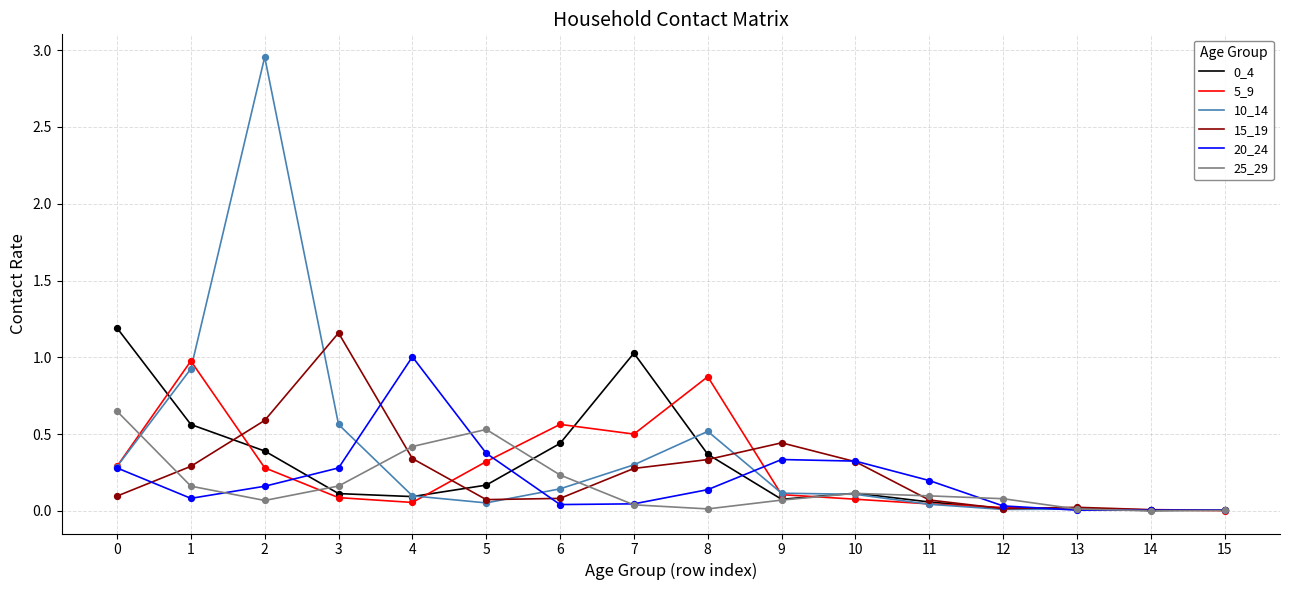

What is the spread (max minus min) of values at 1?

0.9